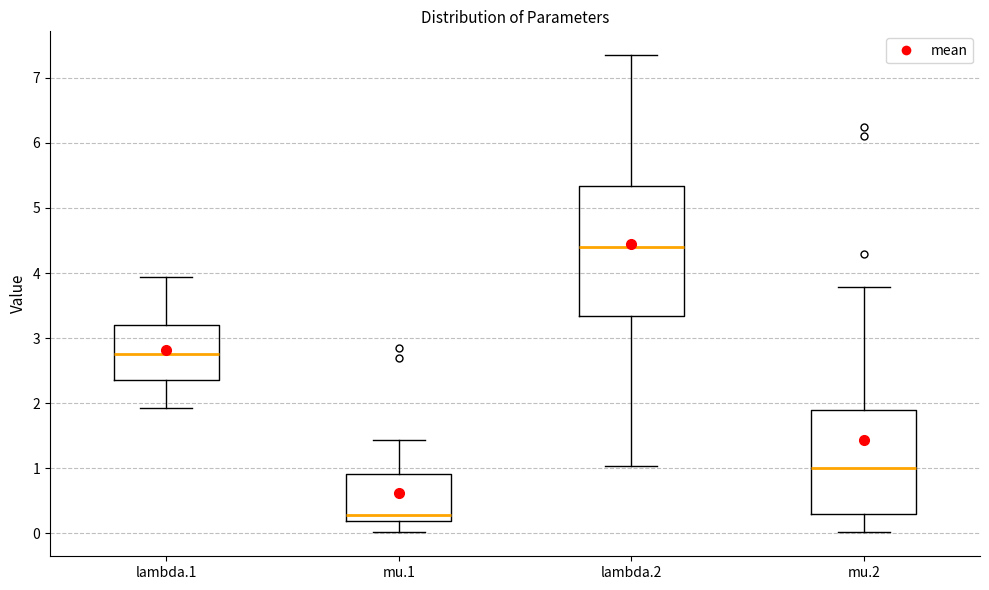

Which box's median line is the lowest?

mu.1